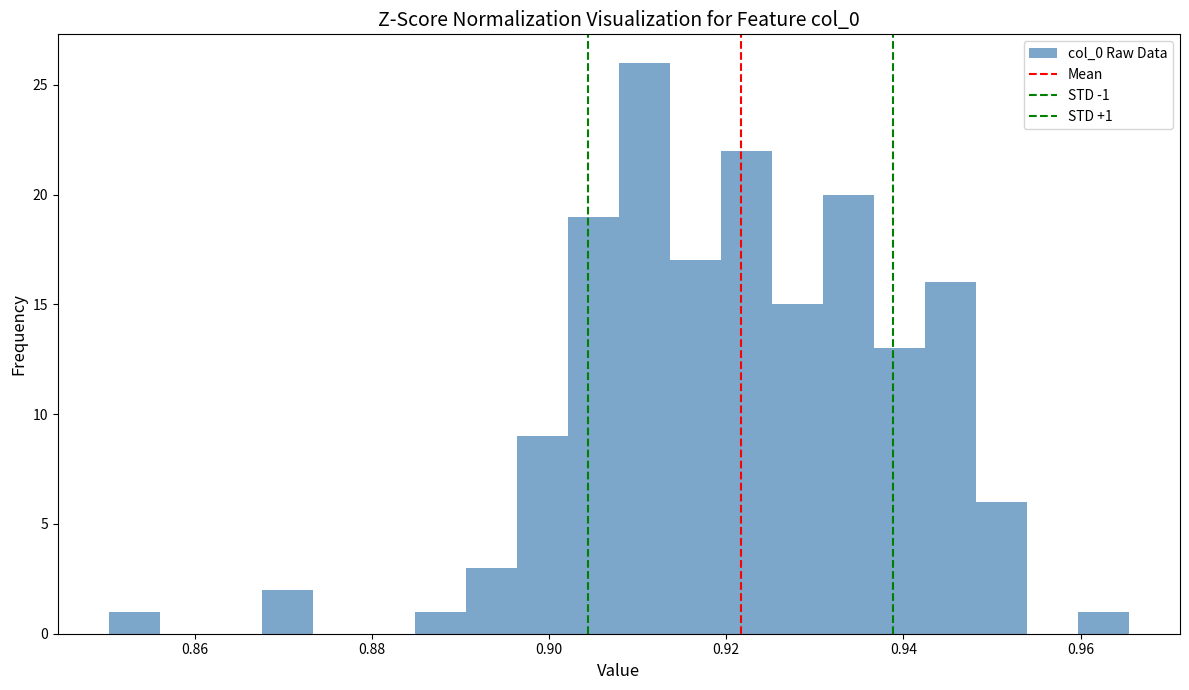

Around what value on the x-axis is the tallest bar? Give the approximate position of its centre, as read against the axis.

0.910